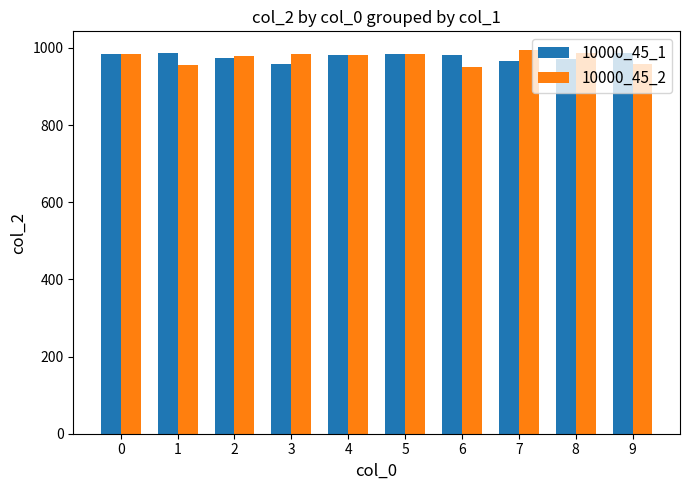

What is the spread (max minus min) of values at 2?

7.2